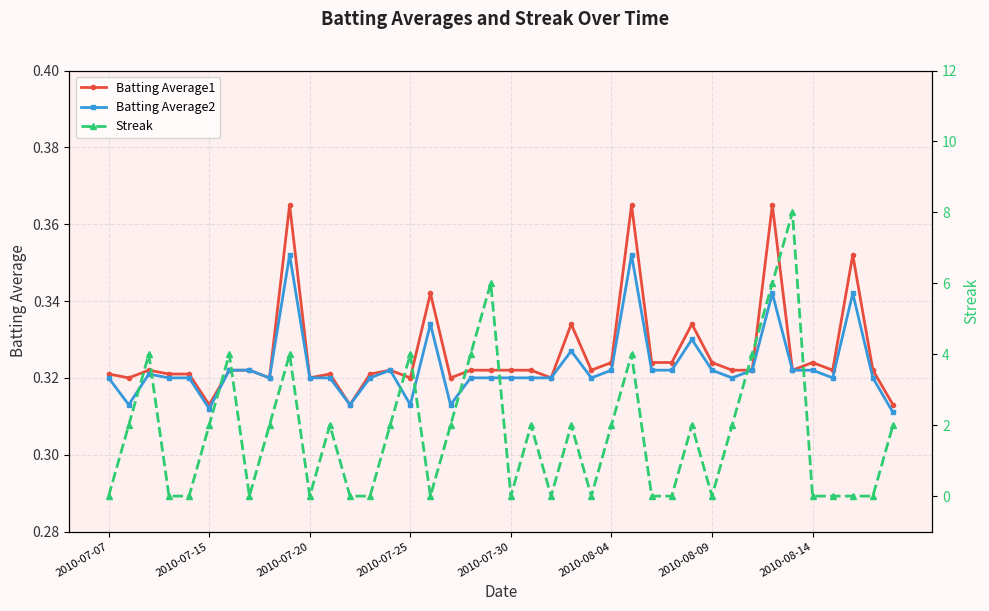

True or false: Streak has a value of 2.0 at 39.

True